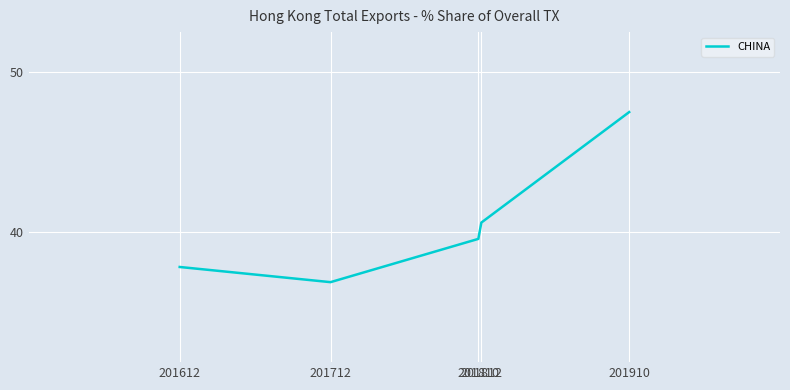

List the labels in order of value, largest first.

201910, 201812, 201810, 201612, 201712